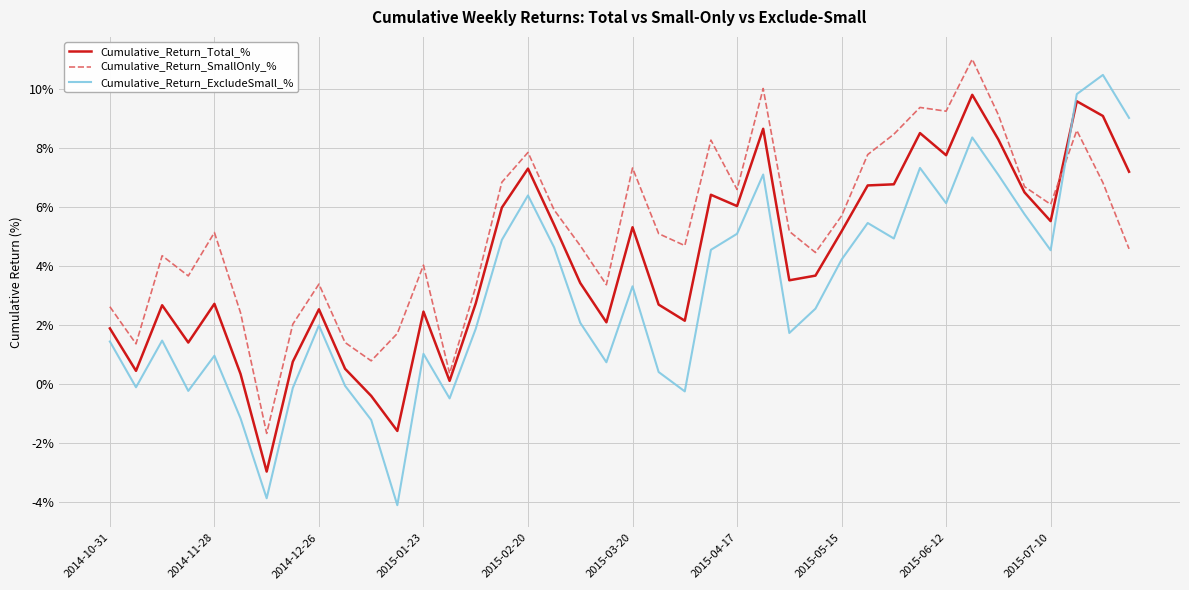

Which series ends up on top after the final intersection of Cumulative_Return_ExcludeSmall_% and Cumulative_Return_Total_%?

Cumulative_Return_ExcludeSmall_%